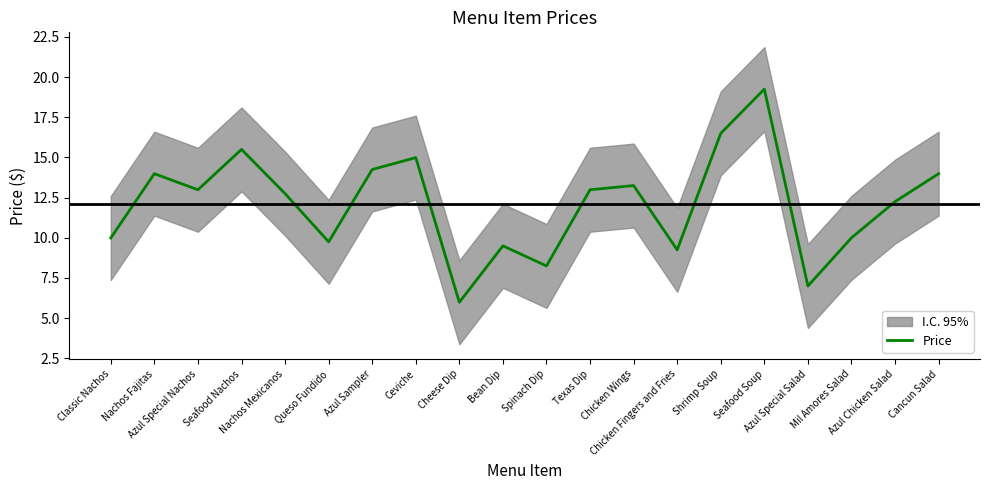

How many lines are shown in the chart?

1